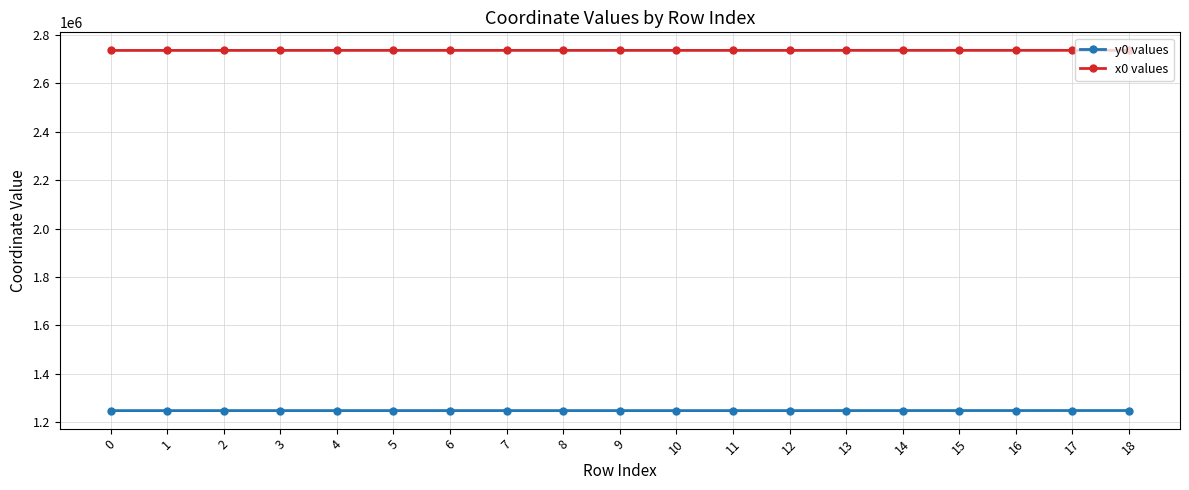

Does the chart display data point markers on the line(s)?

Yes